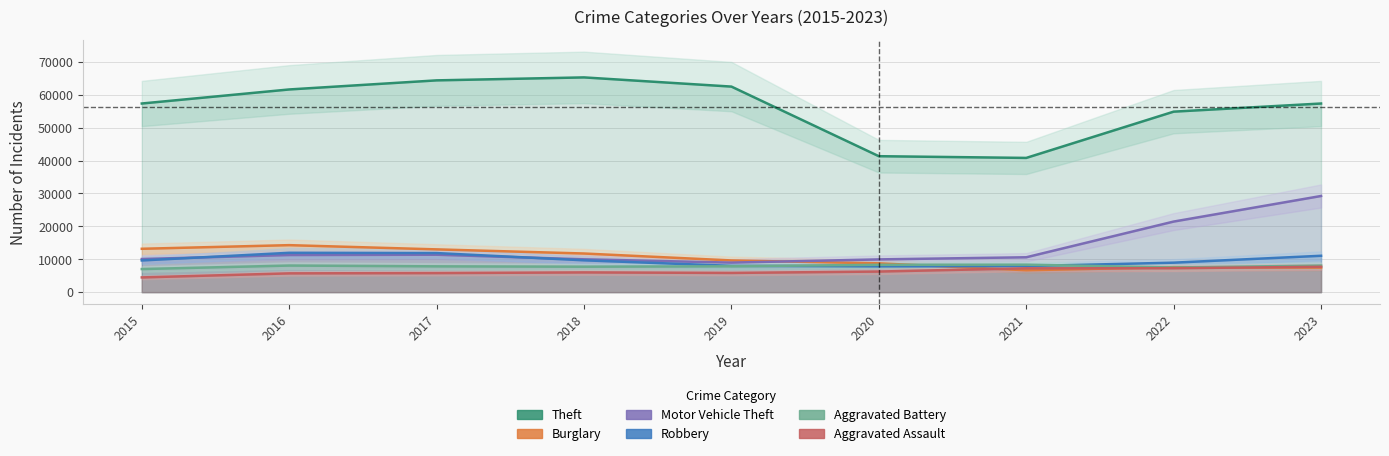

What is the smallest value displayed?

4480